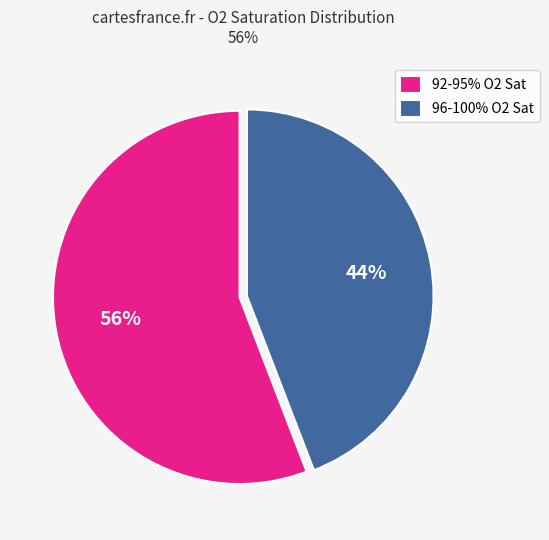

To the nearest percent, what is the average slice percentage?

50%